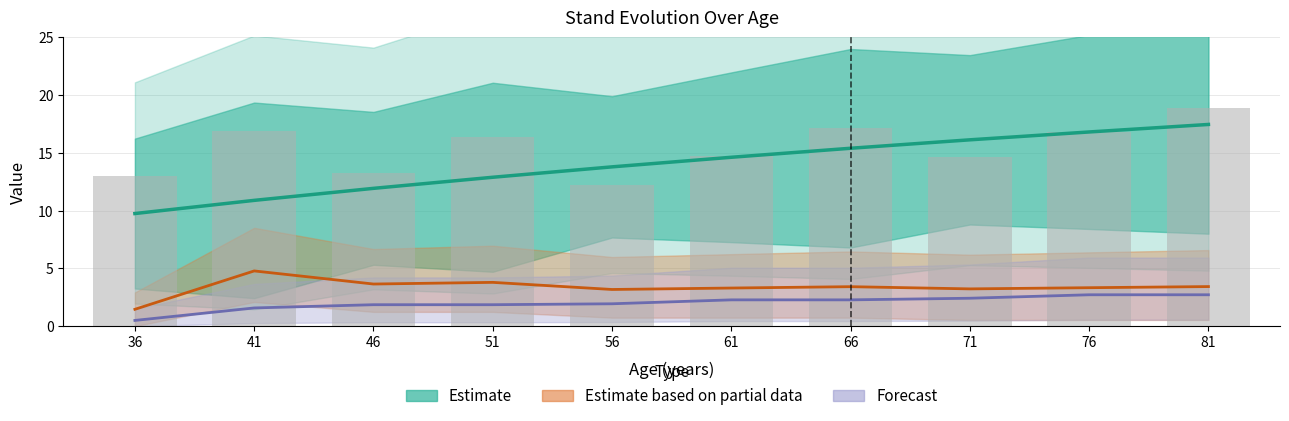

True or false: V dead (m3/ha) has a value of 0.7 at 41.

False